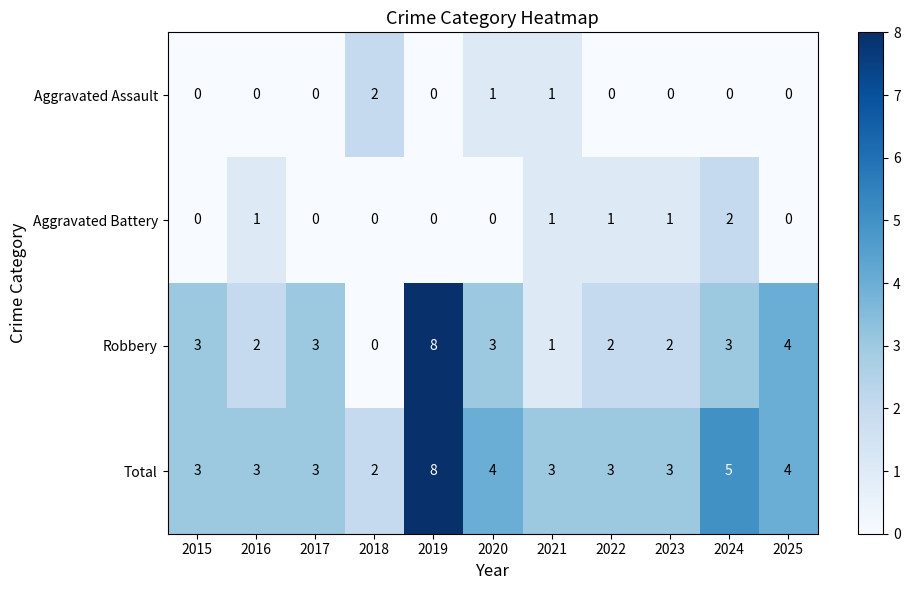

What is the sum of the Total values at 2025 and 2018?

6